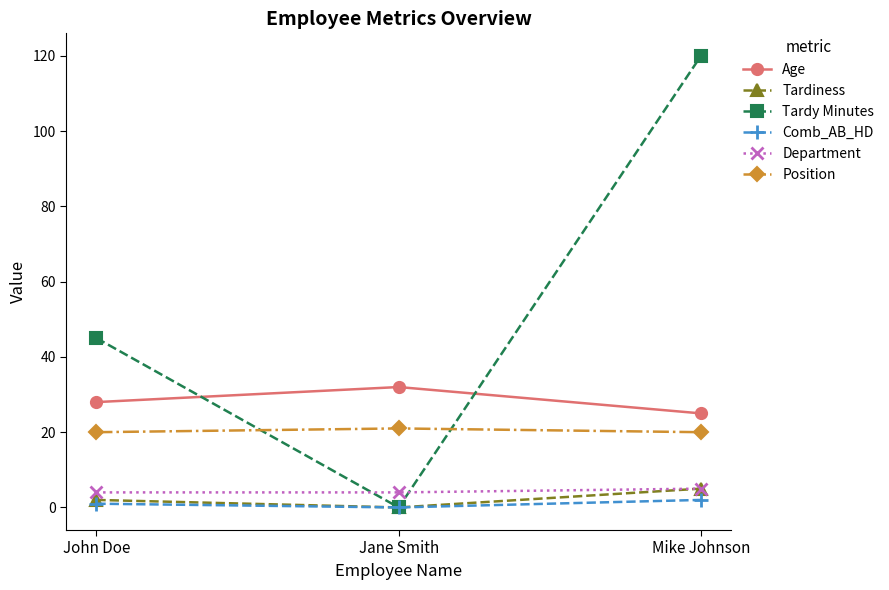

What is the value of the Age point at the 3rd from the left?

25